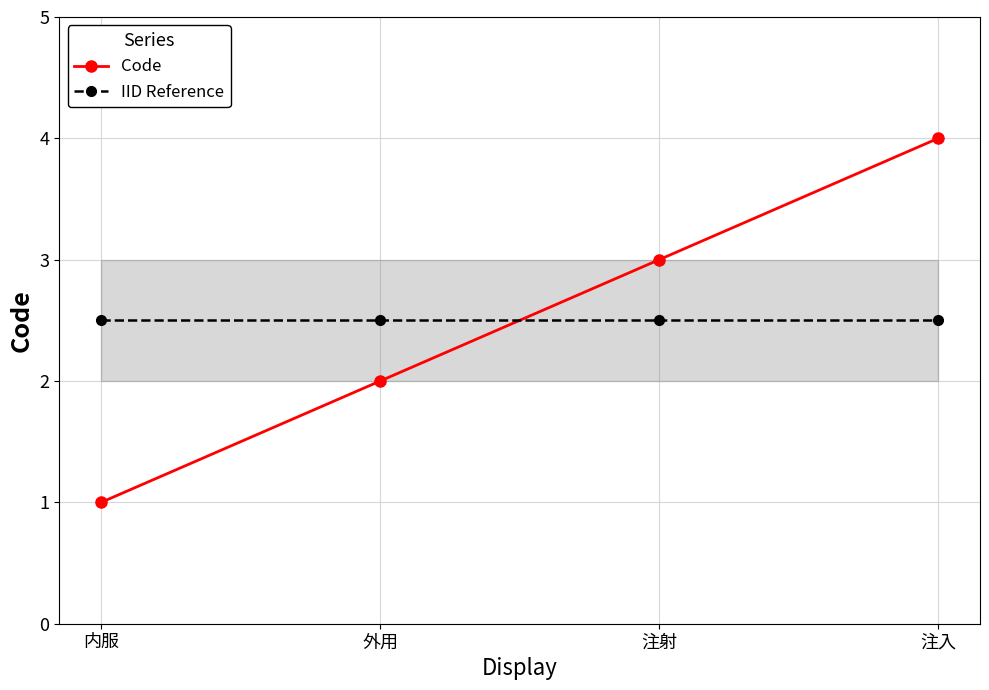

How many Code values are between 2 and 4?

3